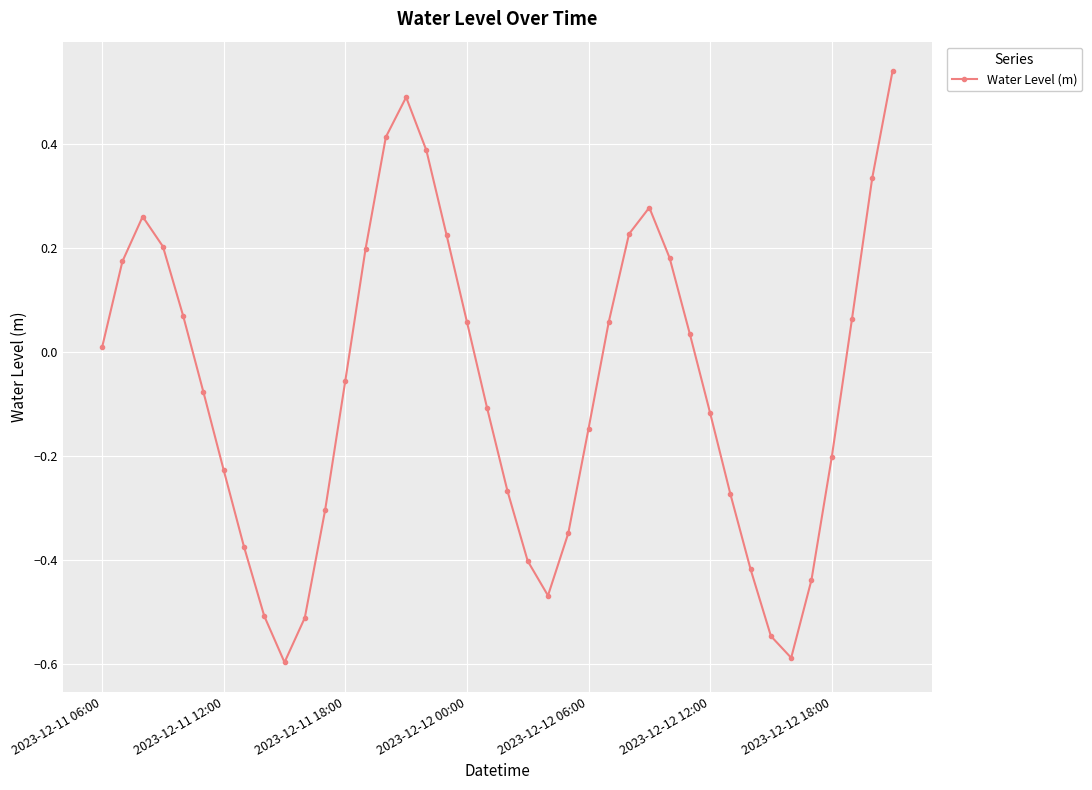

How many interior local valleys (lower than both neighbors) does the data have?

3